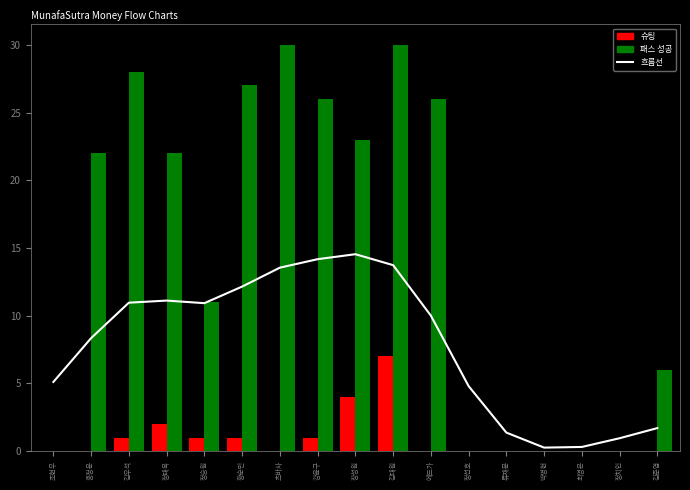

Reading right to left, list all the values displayed in this chart.

흐름선: 김준엽=1.7	정치인=1.0	최영은=0.3	박병현=0.3	류재문=1.4	정선호=4.8	에드가=10.0	김대원=13.7	장성원=14.5	강윤구=14.2	츠바사=13.5	황순민=12.1	정승원=10.9	정태욱=11.1	김우석=11.0	홍정운=8.3	조현우=5.1
슈팅: 김준엽=0.0	정치인=0.0	최영은=0.0	박병현=0.0	류재문=0.0	정선호=0.0	에드가=0.0	김대원=7.0	장성원=4.0	강윤구=1.0	츠바사=0.0	황순민=1.0	정승원=1.0	정태욱=2.0	김우석=1.0	홍정운=0.0	조현우=0.0
패스 성공: 김준엽=6.0	정치인=0.0	최영은=0.0	박병현=0.0	류재문=0.0	정선호=0.0	에드가=26.0	김대원=30.0	장성원=23.0	강윤구=26.0	츠바사=30.0	황순민=27.0	정승원=11.0	정태욱=22.0	김우석=28.0	홍정운=22.0	조현우=0.0